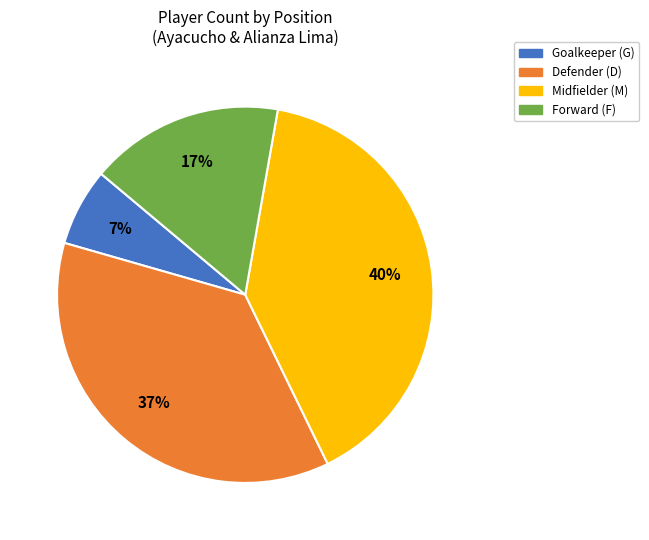

Is there any slice that represents more than half of the pie?

No